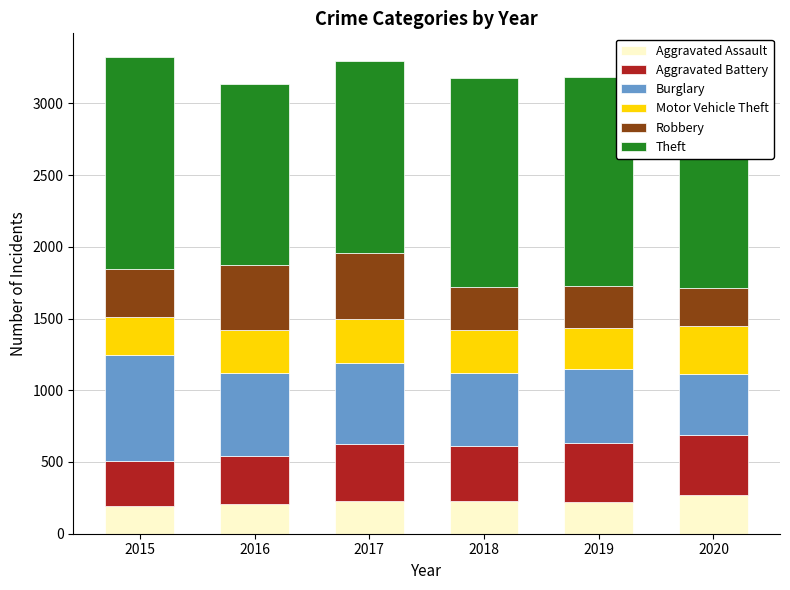

What are all the series names shown in the legend?

Aggravated Assault, Aggravated Battery, Burglary, Motor Vehicle Theft, Robbery, Theft